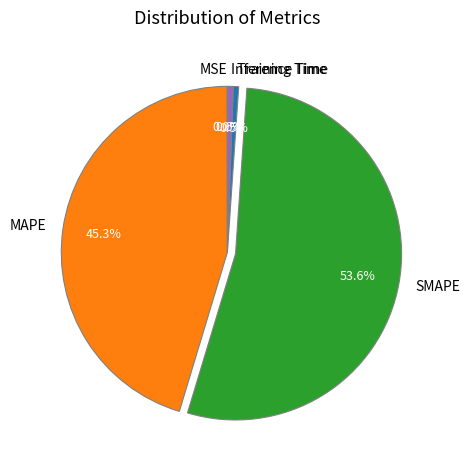

The SMAPE slice represents 54% of the pie. True or false?

True